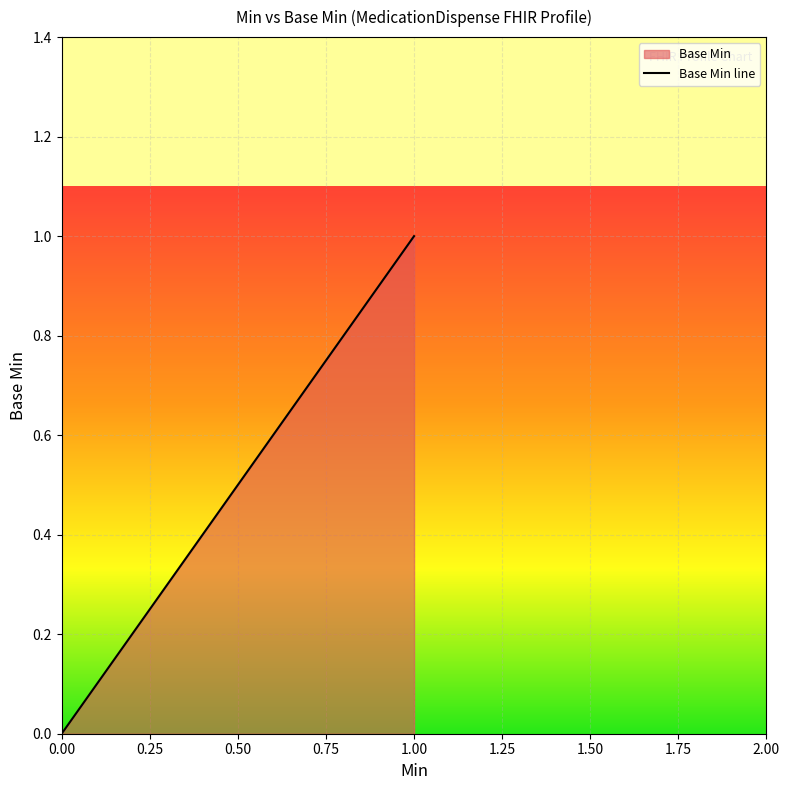

Rank the categories by value from lowest to highest.

0.00, 1.00